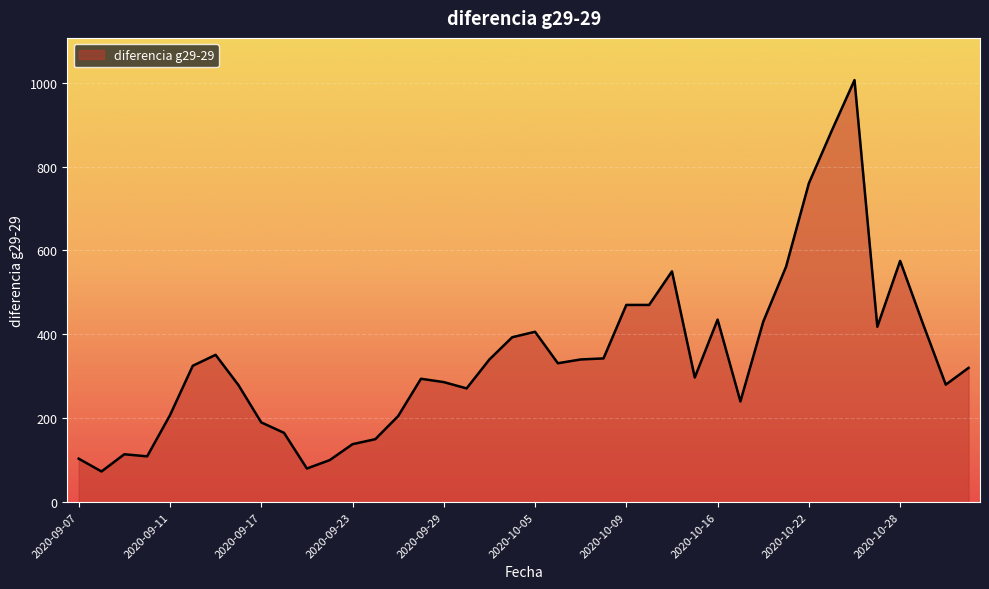

What is the sum of all values?

13715.0